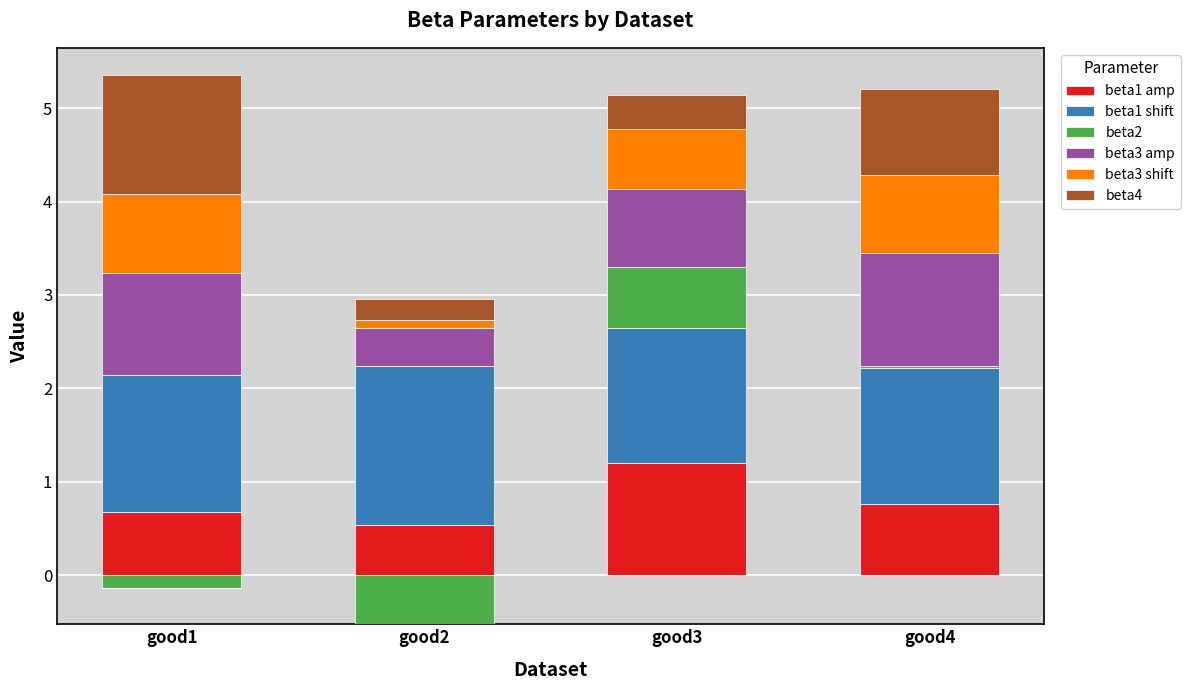

At good3, list the series in order from largest to smallest.

beta1 shift, beta1 amp, beta3 amp, beta2, beta3 shift, beta4